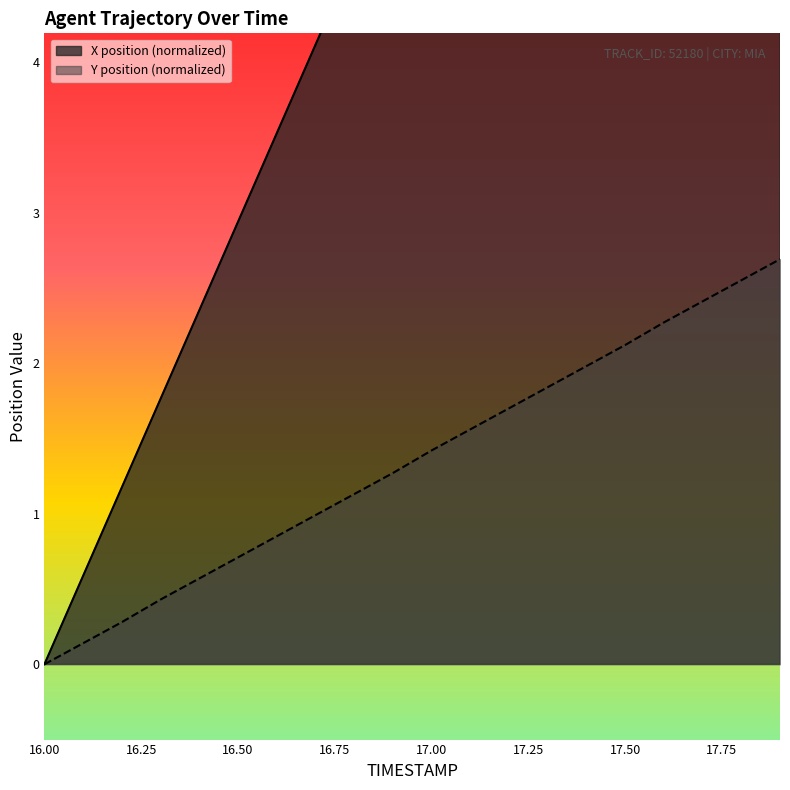

True or false: Y and X intersect in this chart.

False